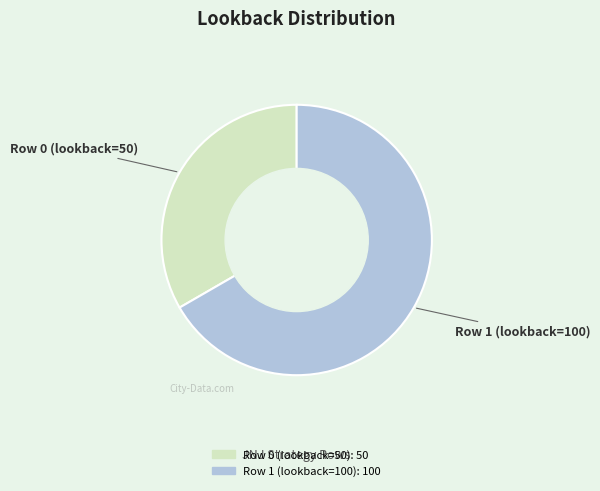

Count the number of slices in the pie.

2